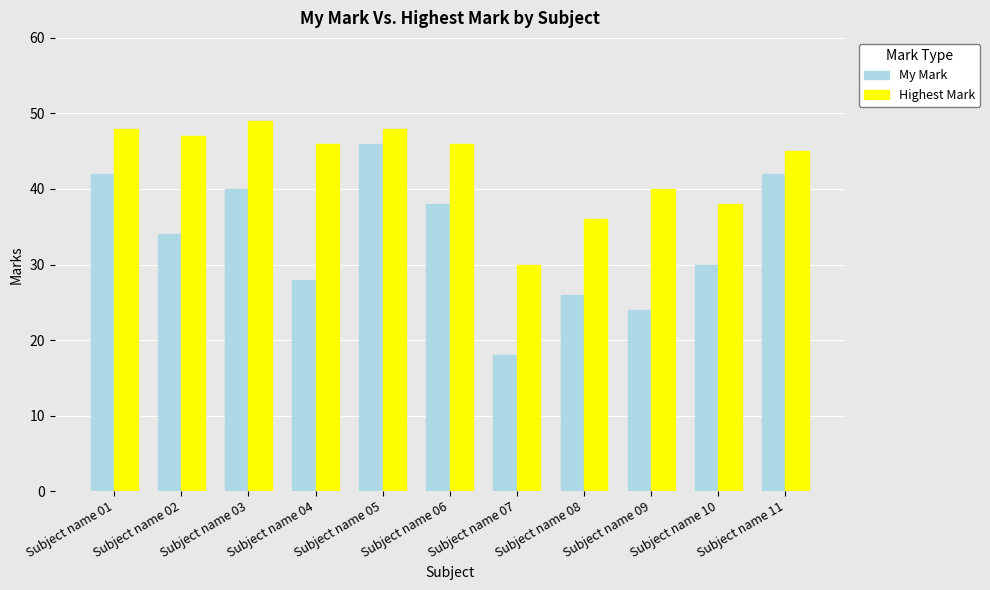

At which label does Highest Mark first exceed 46?

Subject name 01